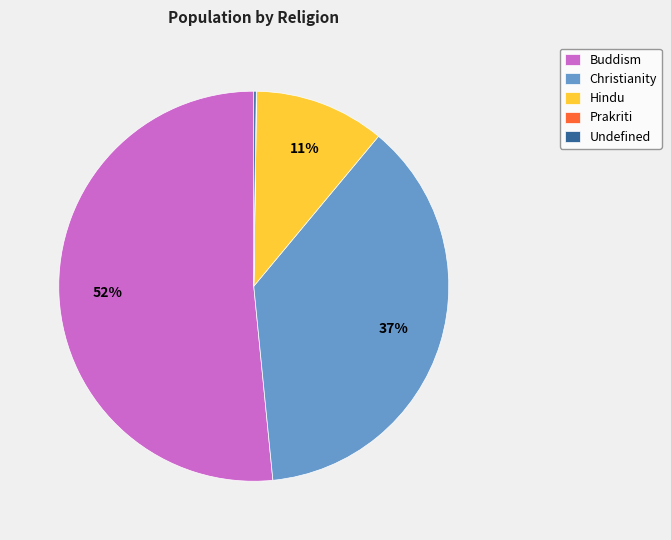

Is it true that Hindu is 1% of the pie?

False